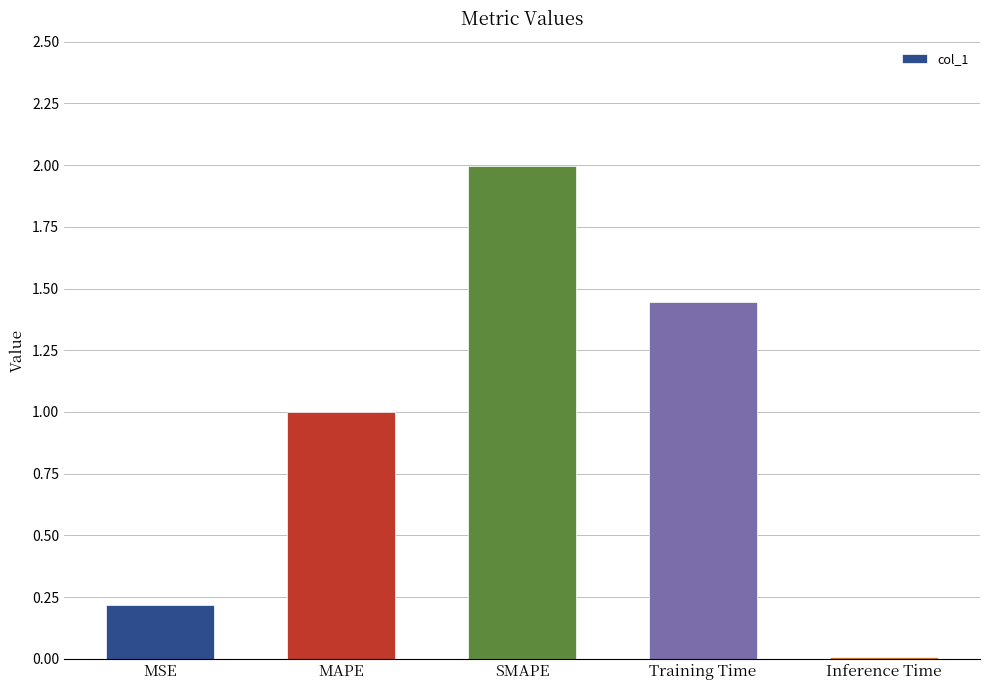

List the labels in order of value, largest first.

SMAPE, Training Time, MAPE, MSE, Inference Time